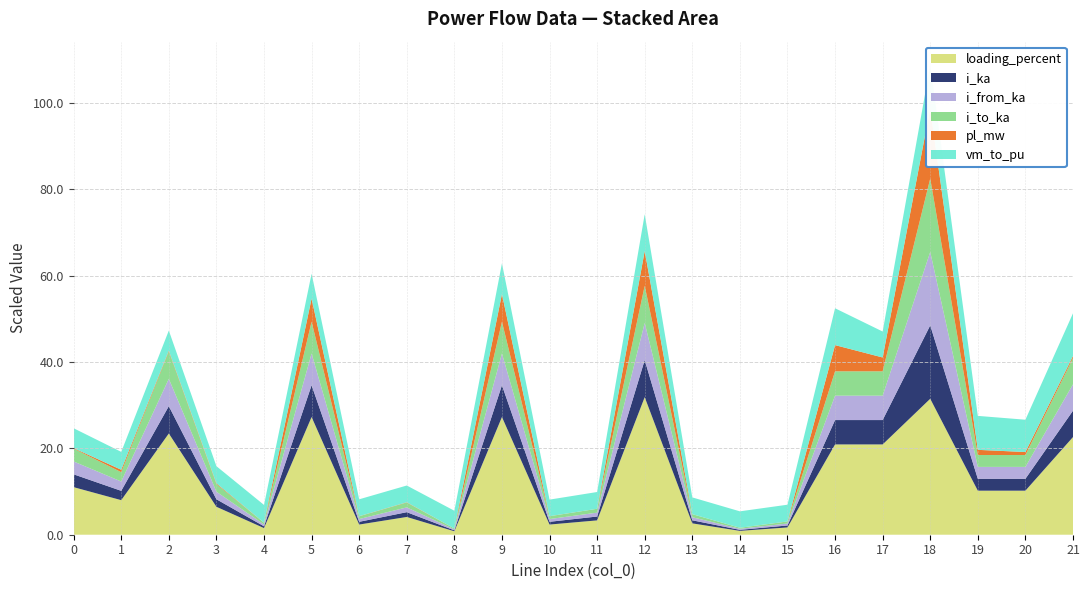

Reading left to right, list all the values displayed in this chart.

pl_mw: 0=0.0	1=0.0	2=0.0	3=0.0	4=0.0	5=0.0	6=0.0	7=0.0	8=0.0	9=0.0	10=0.0	11=0.0	12=0.0	13=0.0	14=0.0	15=0.0	16=0.0	17=0.0	18=0.0	19=0.0	20=0.0	21=0.0
i_from_ka: 0=0.0	1=0.0	2=0.1	3=0.0	4=0.0	5=0.1	6=0.0	7=0.0	8=0.0	9=0.1	10=0.0	11=0.0	12=0.1	13=0.0	14=0.0	15=0.0	16=0.1	17=0.1	18=0.2	19=0.0	20=0.0	21=0.1
i_to_ka: 0=0.0	1=0.0	2=0.1	3=0.0	4=0.0	5=0.1	6=0.0	7=0.0	8=0.0	9=0.1	10=0.0	11=0.0	12=0.1	13=0.0	14=0.0	15=0.0	16=0.1	17=0.1	18=0.2	19=0.0	20=0.0	21=0.1
i_ka: 0=0.0	1=0.0	2=0.1	3=0.0	4=0.0	5=0.1	6=0.0	7=0.0	8=0.0	9=0.1	10=0.0	11=0.0	12=0.1	13=0.0	14=0.0	15=0.0	16=0.1	17=0.1	18=0.2	19=0.0	20=0.0	21=0.1
loading_percent: 0=11.0	1=8.0	2=23.4	3=6.5	4=1.5	5=27.3	6=2.4	7=4.1	8=0.8	9=27.3	10=2.4	11=3.3	12=31.9	13=2.6	14=0.9	15=1.7	16=20.9	17=20.9	18=31.5	19=10.2	20=10.2	21=22.6
vm_to_pu: 0=1.0	1=1.0	2=1.0	3=1.0	4=1.0	5=1.0	6=1.0	7=1.0	8=1.0	9=1.0	10=1.0	11=1.0	12=1.0	13=1.0	14=1.0	15=1.0	16=1.0	17=1.0	18=1.0	19=1.0	20=1.0	21=1.0